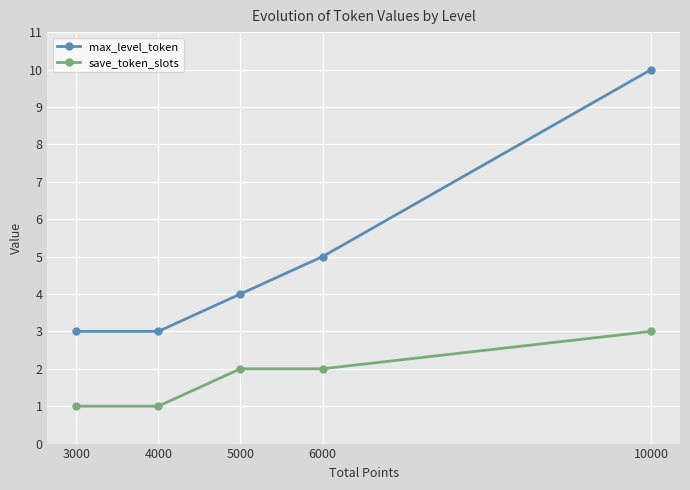

What is the spread (max minus min) of values at 3000?

2